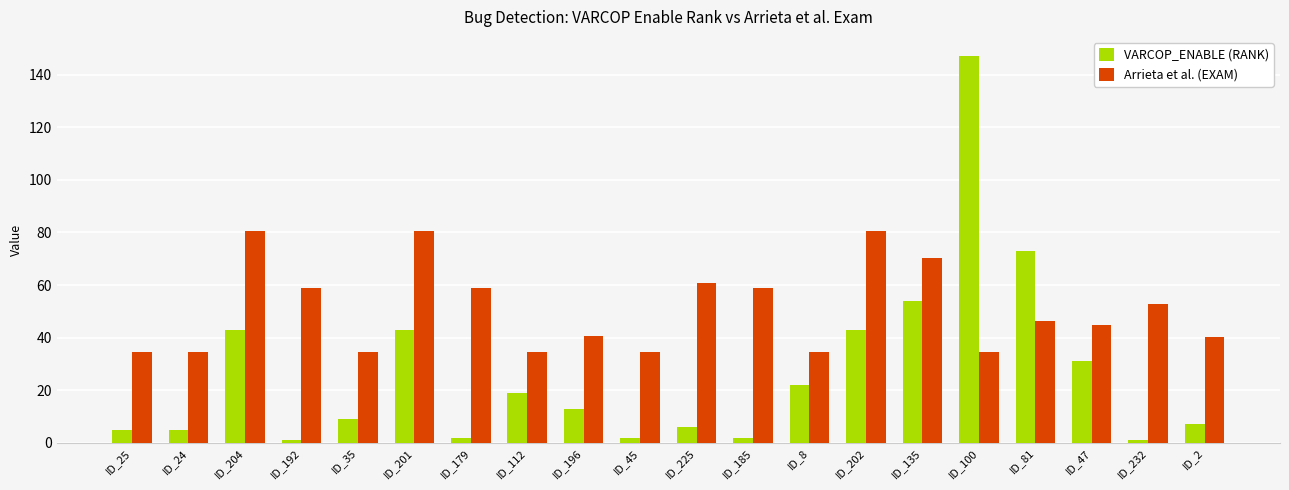

Rank the series by their average value, from lowest to highest.

VARCOP_ENABLE (RANK), Arrieta et al. (EXAM)